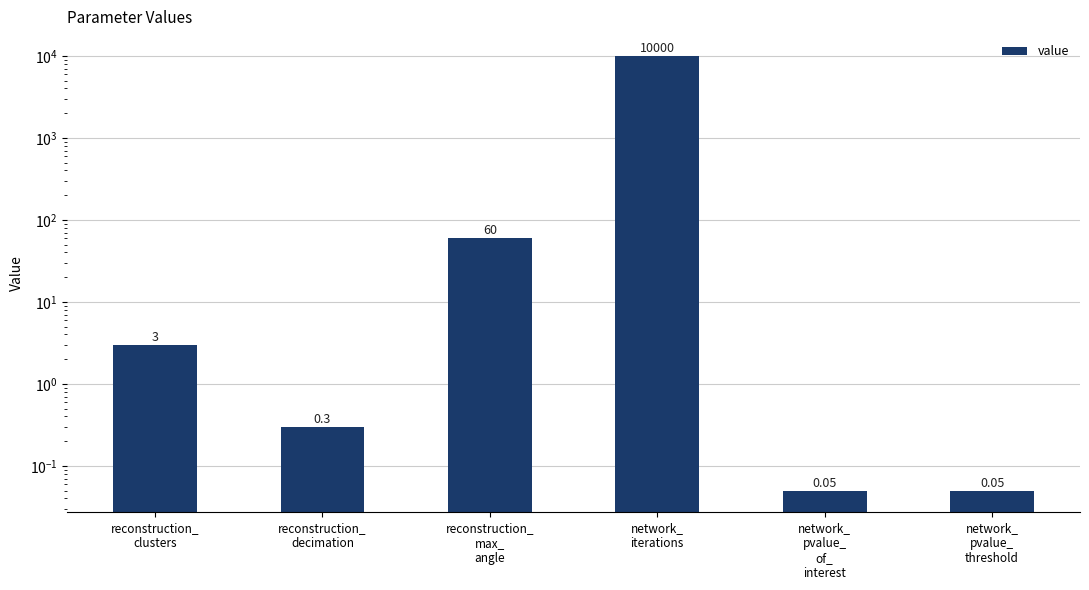

Reading left to right, what are all the values shown in this chart?

reconstruction_
clusters=3.0	reconstruction_
decimation=0.3	reconstruction_
max_
angle=60.0	network_
iterations=10000.0	network_
pvalue_
of_
interest=0.1	network_
pvalue_
threshold=0.1